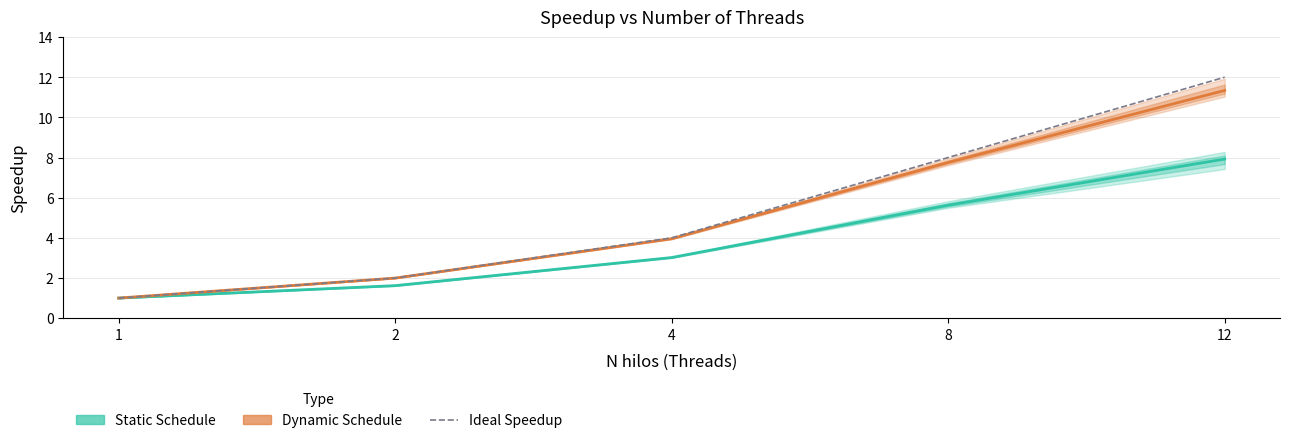

Where does the Dynamic Schedule series first go above 3?

4